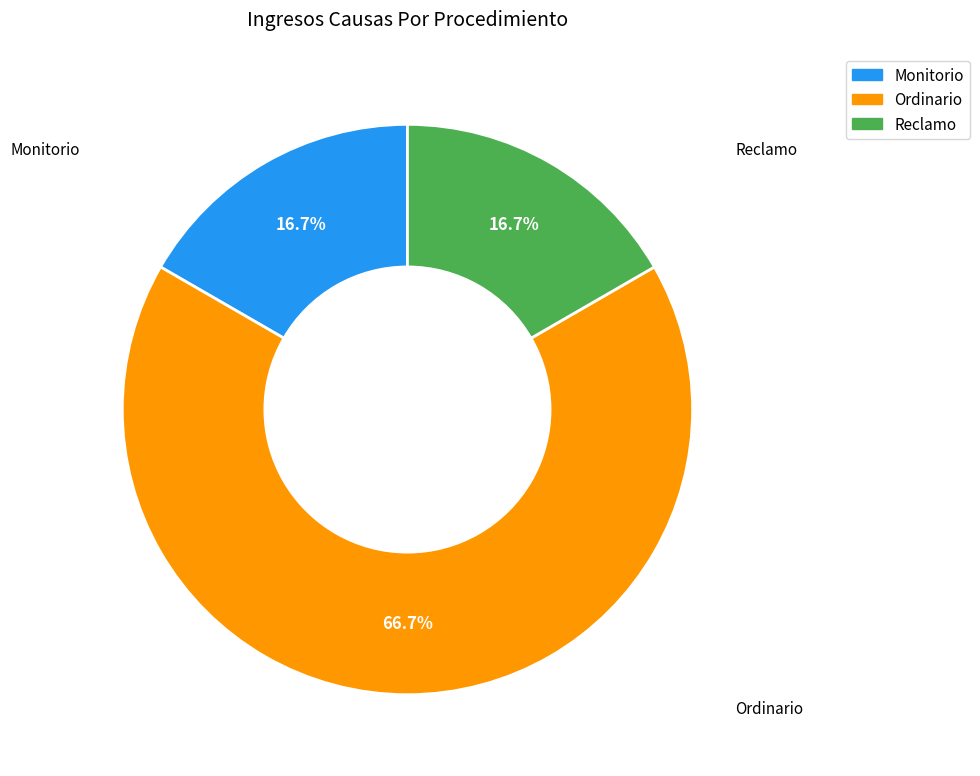

Approximately how many times larger is the value at Monitorio compared to Reclamo?

1.0